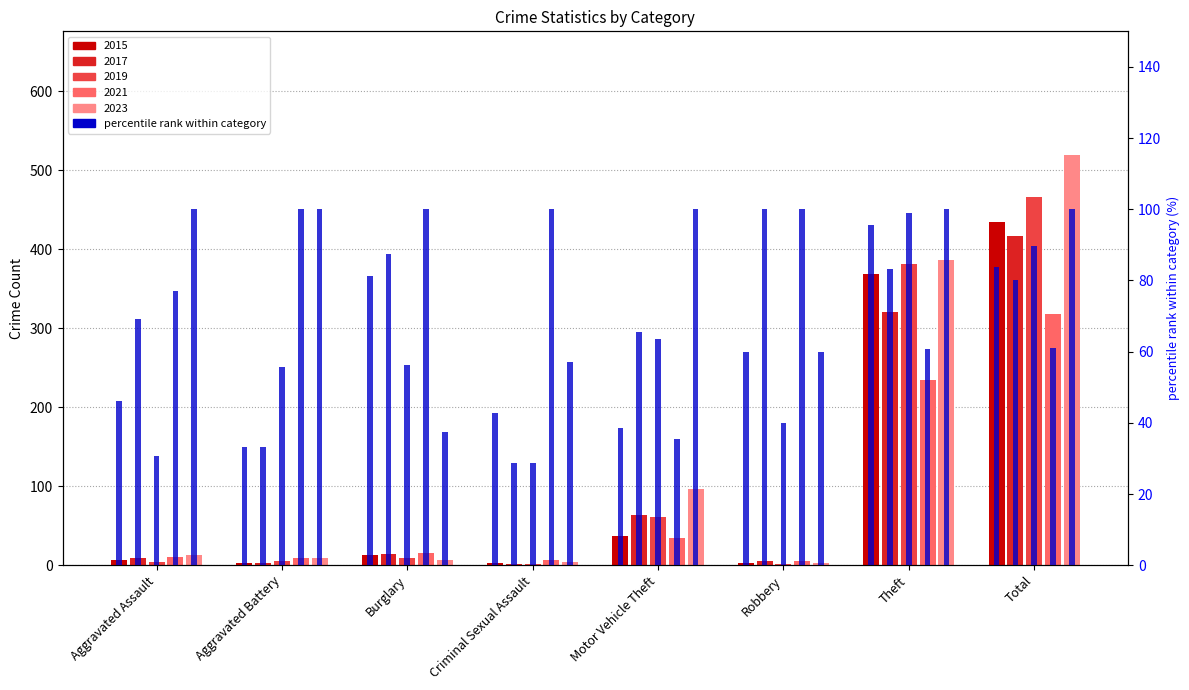

List the labels in order of 2015 value, smallest first.

Aggravated Battery, Criminal Sexual Assault, Robbery, Aggravated Assault, Burglary, Motor Vehicle Theft, Theft, Total